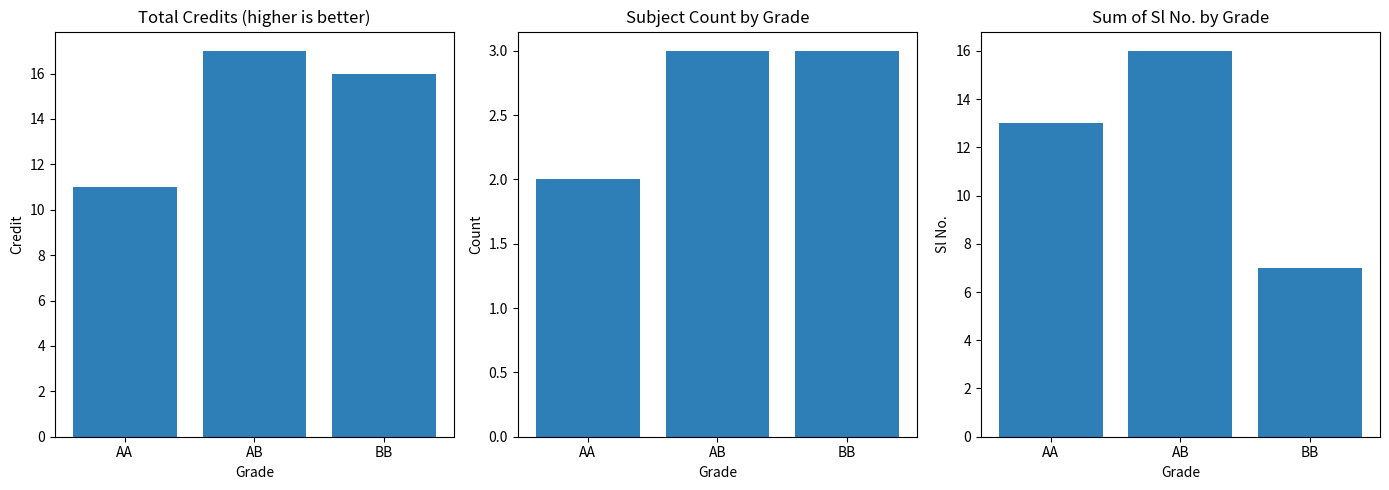

Reading right to left, list all the values displayed in this chart.

Credit: 16	17	11
Sl No.: 3	3	2
Sl No. Sum: 7	16	13